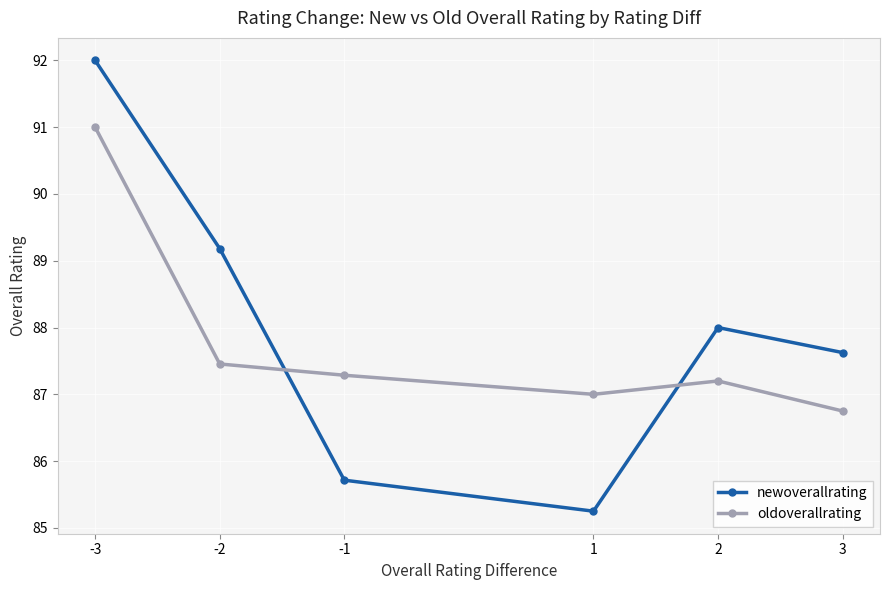

Rank the series at -1 from highest to lowest value.

oldoverallrating, newoverallrating